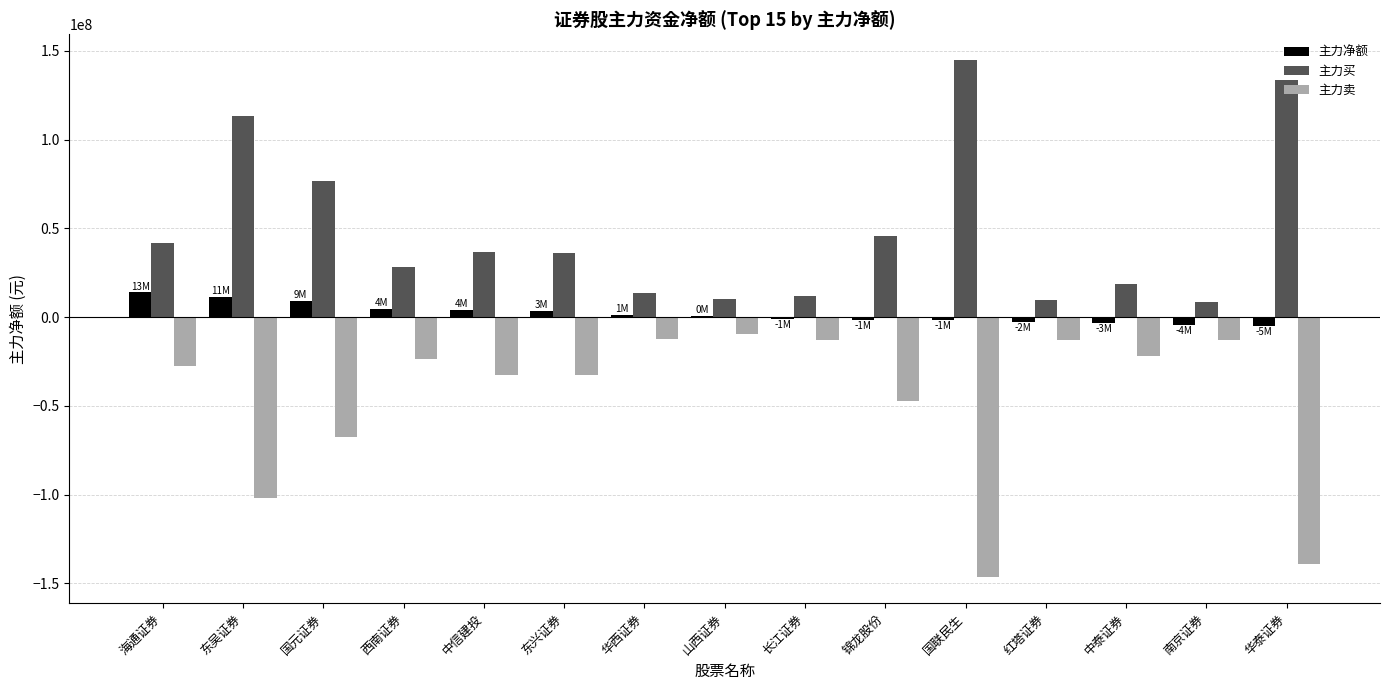

Which series has the largest total across all categories?

主力买